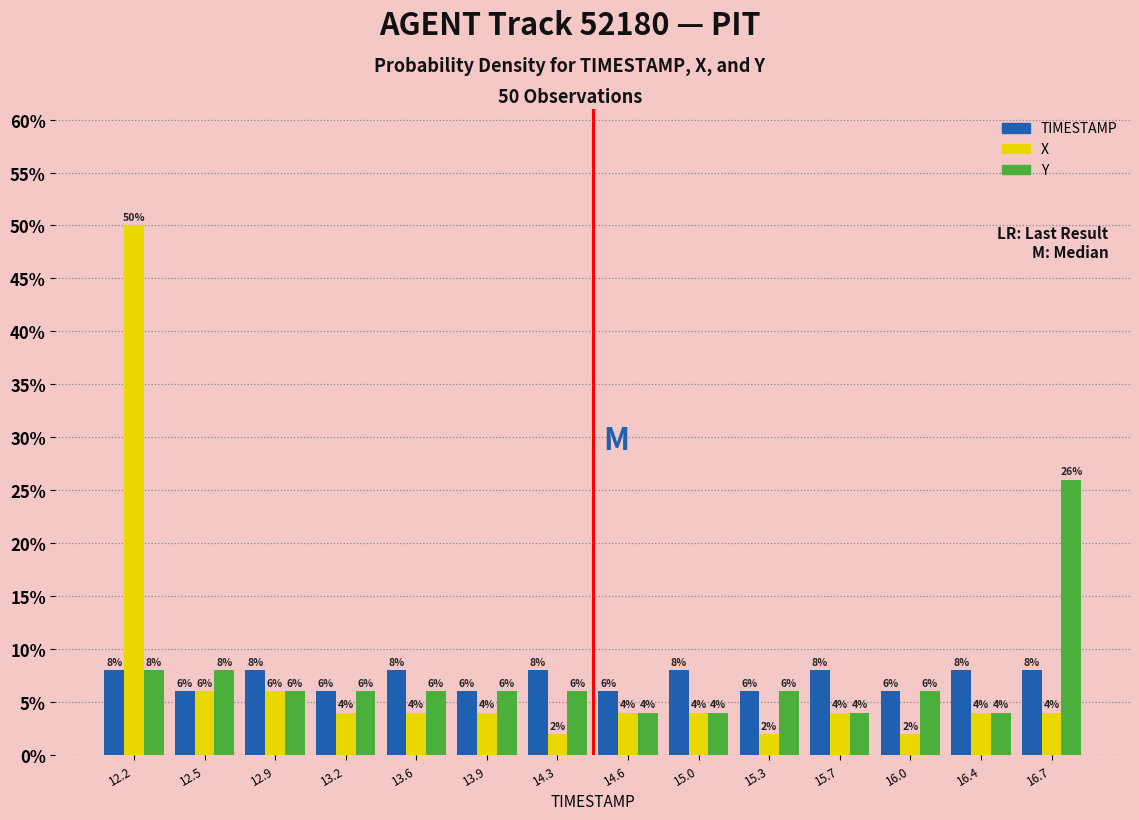

Reading left to right, list all the values displayed in this chart.

TIMESTAMP: 12.2=8	12.5=6	12.9=8	13.2=6	13.6=8	13.9=6	14.3=8	14.6=6	15.0=8	15.3=6	15.7=8	16.0=6	16.4=8	16.7=8
X: 12.2=50	12.5=6	12.9=6	13.2=4	13.6=4	13.9=4	14.3=2	14.6=4	15.0=4	15.3=2	15.7=4	16.0=2	16.4=4	16.7=4
Y: 12.2=8	12.5=8	12.9=6	13.2=6	13.6=6	13.9=6	14.3=6	14.6=4	15.0=4	15.3=6	15.7=4	16.0=6	16.4=4	16.7=26